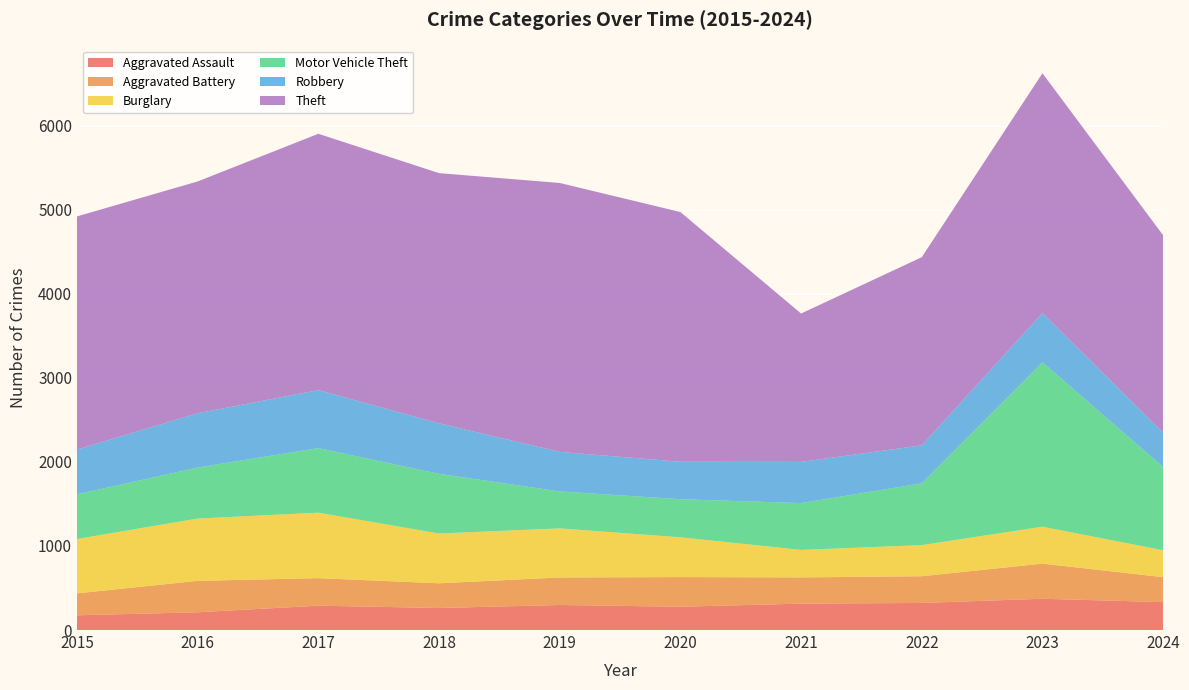

Reading left to right, what are all the values shown in this chart?

Aggravated Assault: 2015=175	2016=211	2017=290	2018=262	2019=298	2020=277	2021=314	2022=322	2023=372	2024=332
Aggravated Battery: 2015=261	2016=374	2017=327	2018=294	2019=327	2020=353	2021=312	2022=318	2023=418	2024=297
Burglary: 2015=647	2016=741	2017=779	2018=592	2019=584	2020=473	2021=327	2022=370	2023=439	2024=320
Motor Vehicle Theft: 2015=531	2016=607	2017=768	2018=710	2019=440	2020=453	2021=557	2022=735	2023=1956	2024=991
Robbery: 2015=533	2016=646	2017=690	2018=601	2019=470	2020=446	2021=490	2022=452	2023=585	2024=408
Theft: 2015=2773	2016=2757	2017=3049	2018=2976	2019=3199	2020=2970	2021=1765	2022=2238	2023=2853	2024=2348